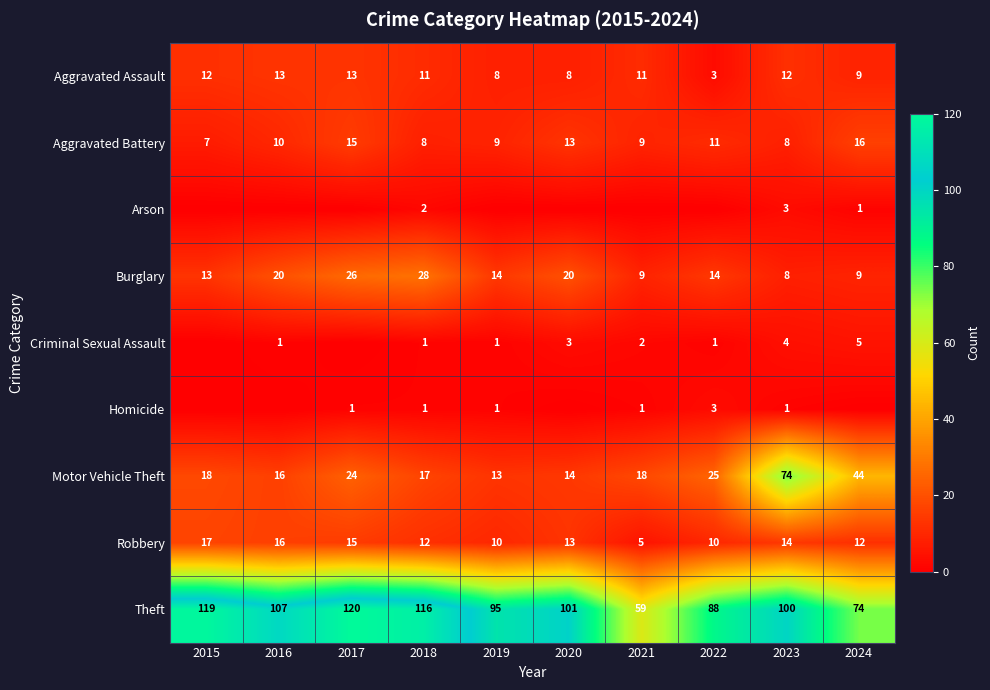

Where is Motor Vehicle Theft nearest to the value 43?

2024